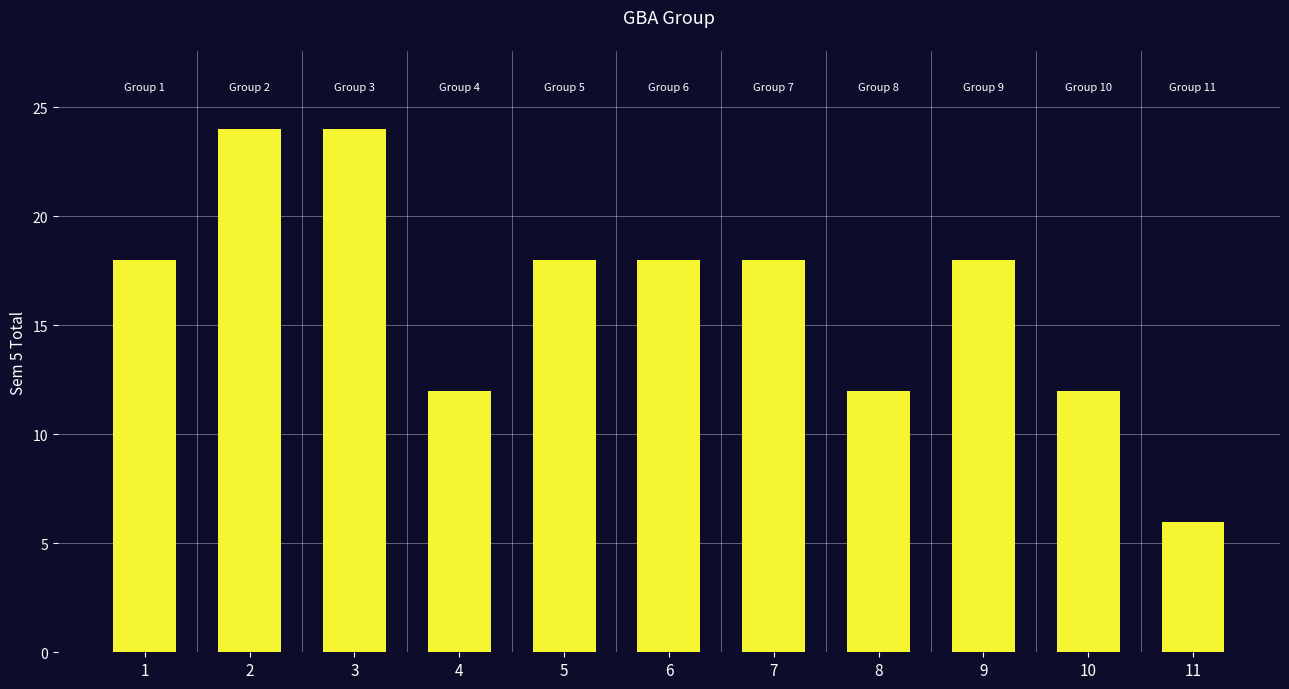

What is the value of the 4th bar from the left?

12